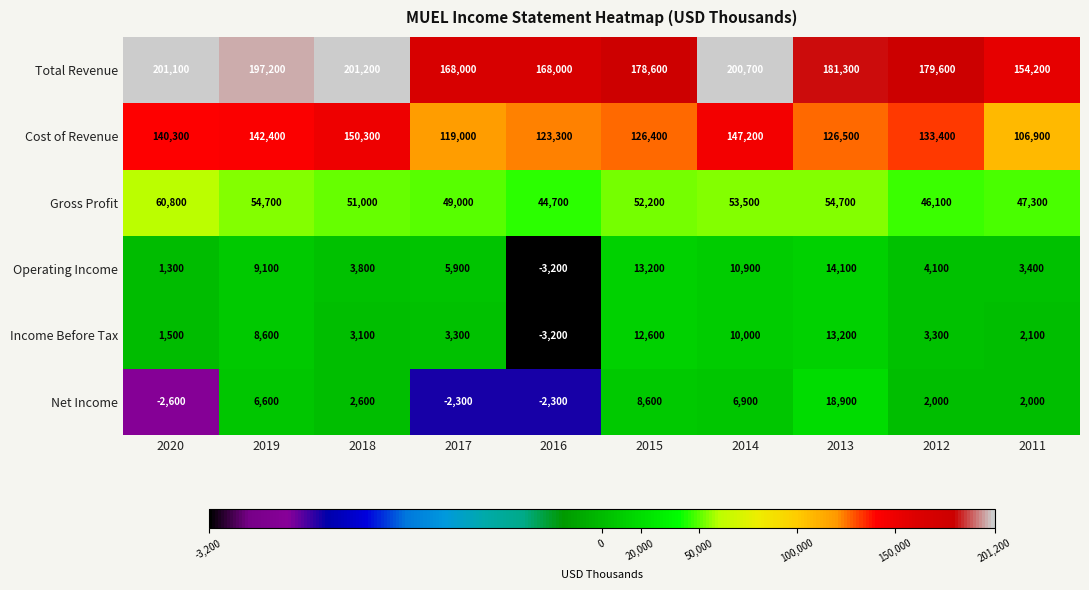

Which series has the largest range (max minus min)?

Total Revenue